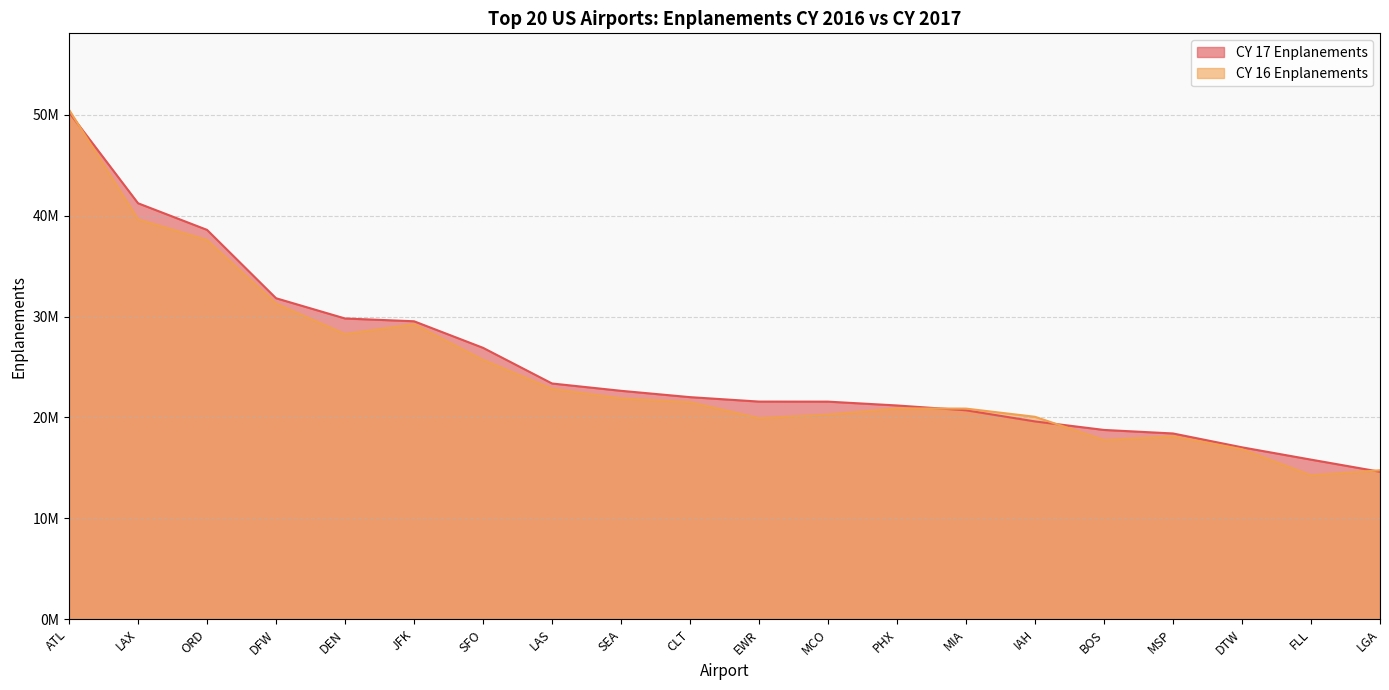

What is the total value across all series at FLL?

30080313